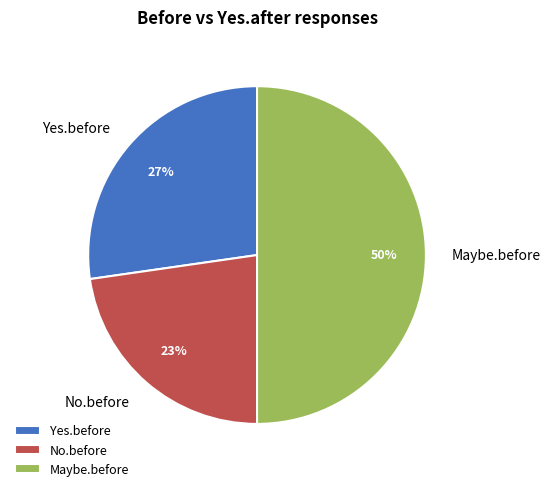

Does No.before represent more than half of the total?

No